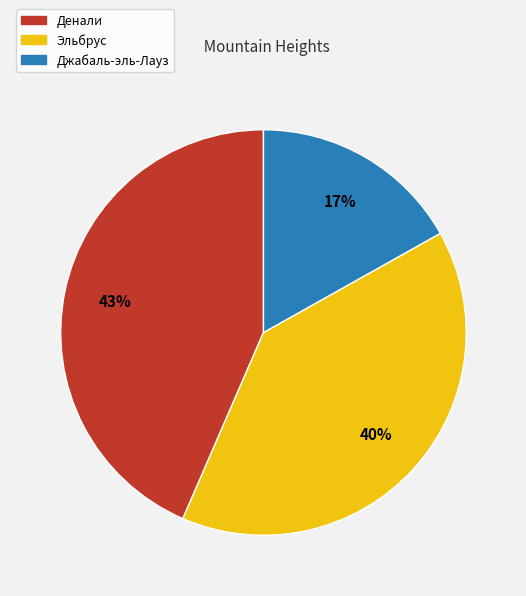

Count the number of slices in the pie.

3